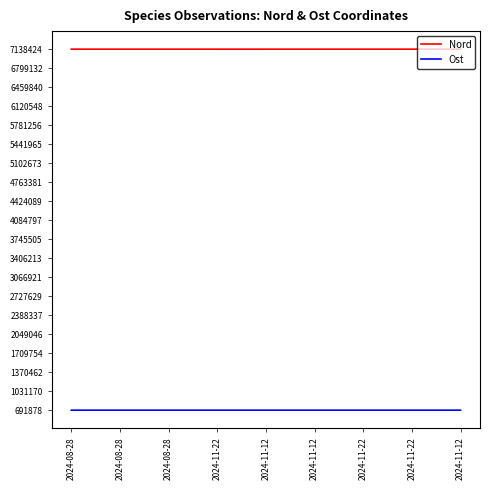

True or false: Nord has more than 0 interior local peaks.

True